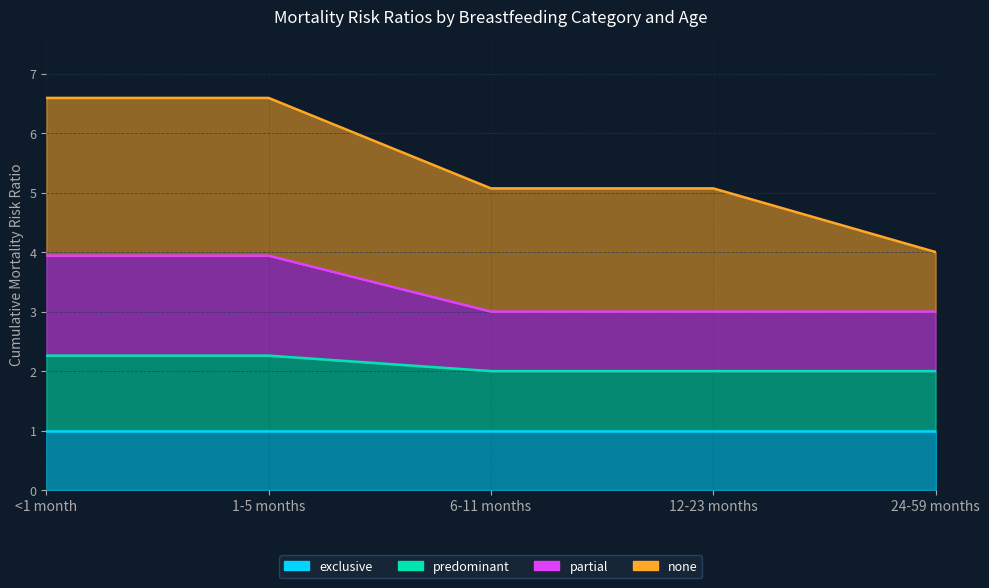

At how many categories does at least one series exceed 2?

5